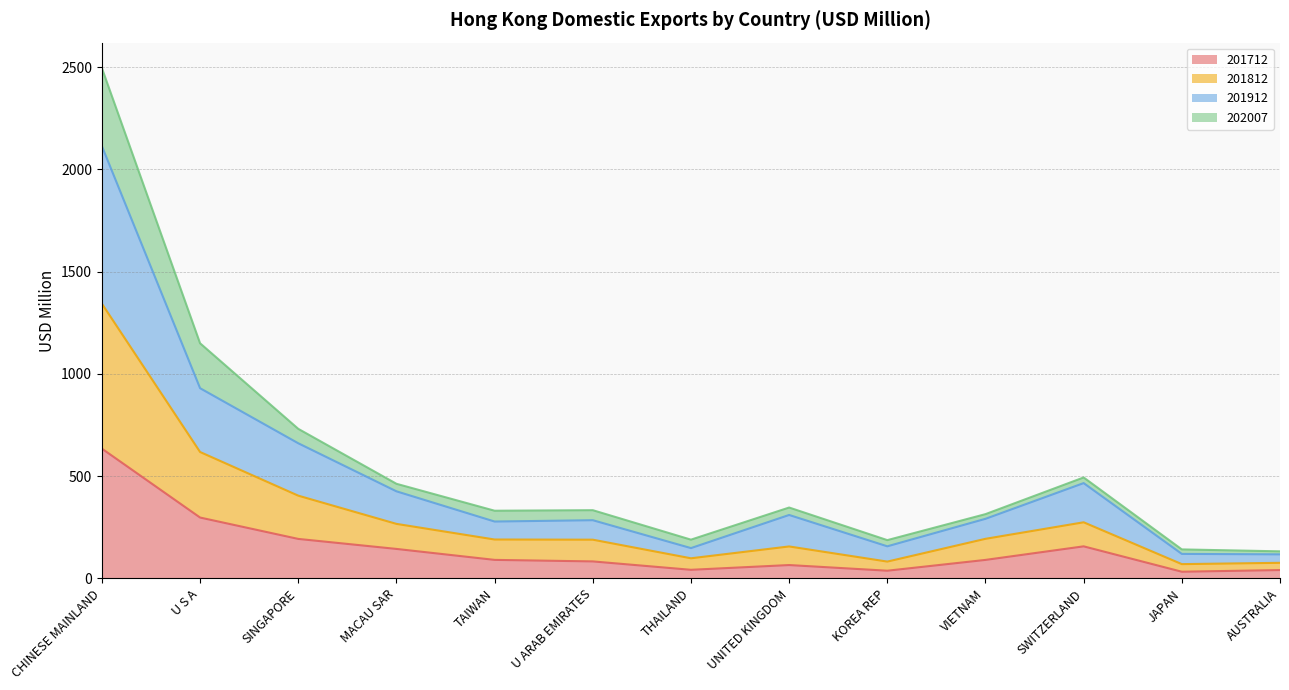

Is it true that 201812 equals 602.8 at UNITED KINGDOM?

False